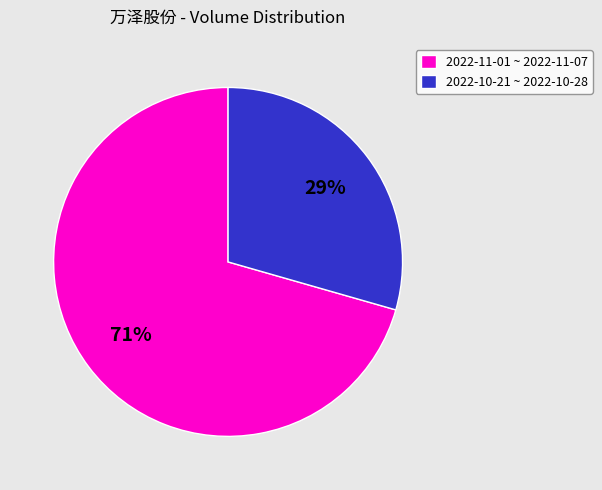

What is the largest slice in the pie chart?

2022-11-01 ~ 2022-11-07